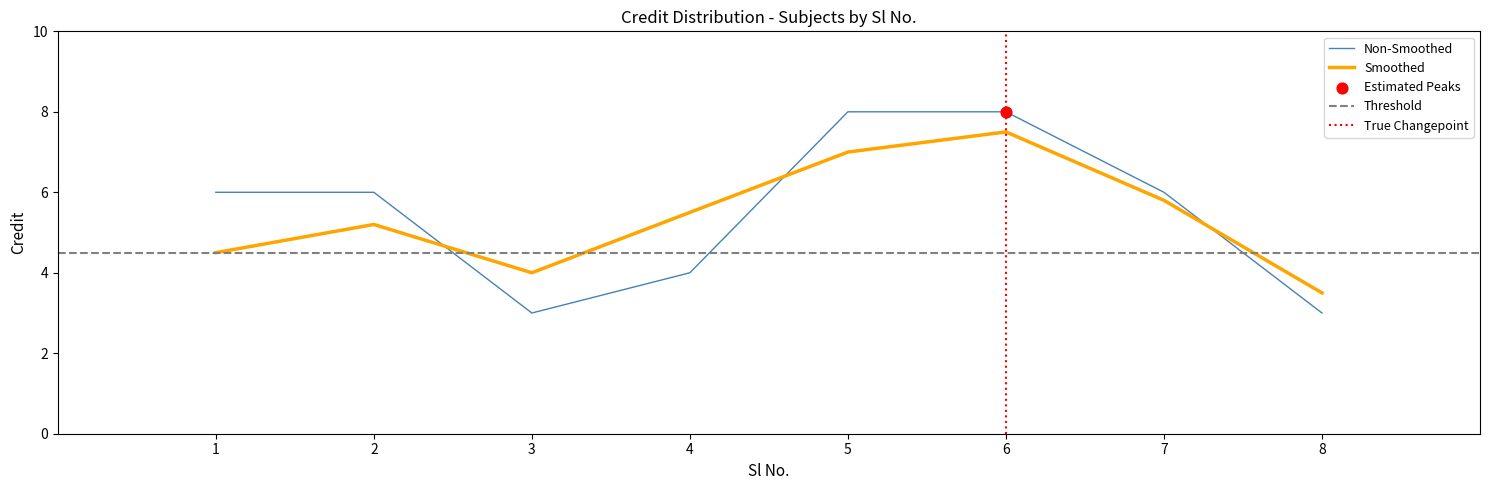

Which series has the largest Y range (max minus min)?

Credit